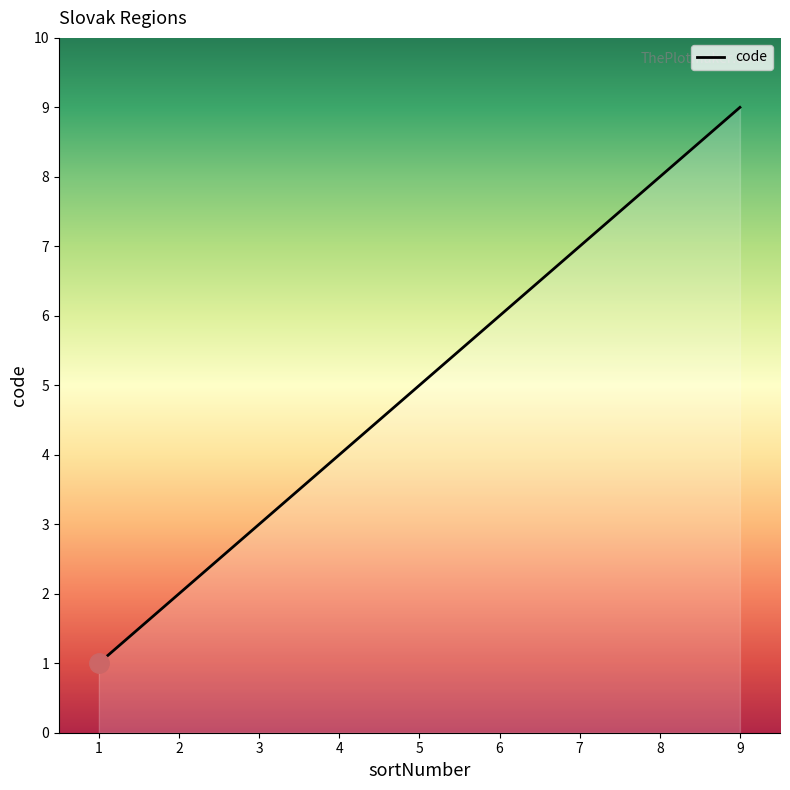

How many lines are shown in the chart?

1